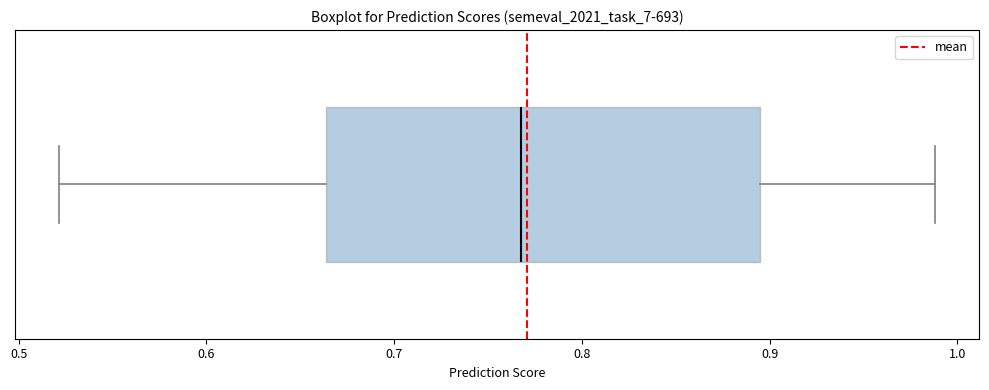

Where does the median line of the box sit on the x-axis? The values are not printed on the chart, so give them approximately, as read against the axis.

0.77